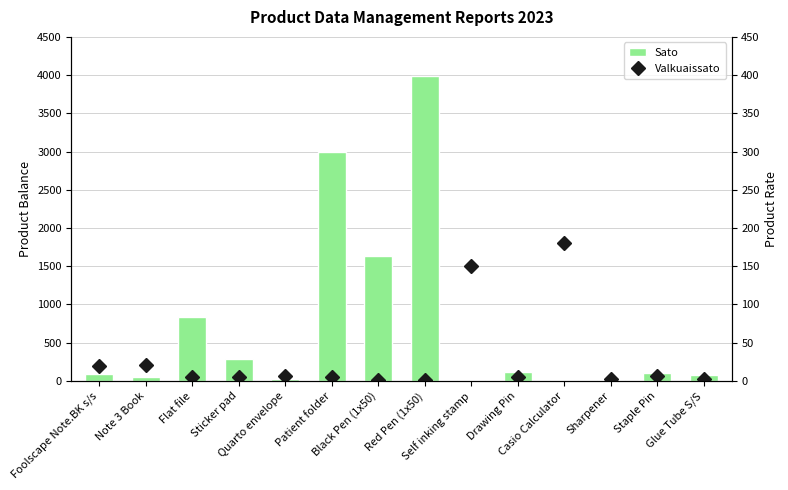

Reading left to right, list all the values displayed in this chart.

Sato: 92.0	49.0	841.0	283.0	31.0	3000.0	1635.0	3985.0	9.0	111.0	10.0	16.0	109.0	79.0
Valkuaissato: 20.0	21.0	4.5	5.0	6.0	5.0	0.9	0.9	150.0	5.0	180.0	2.0	7.0	3.0